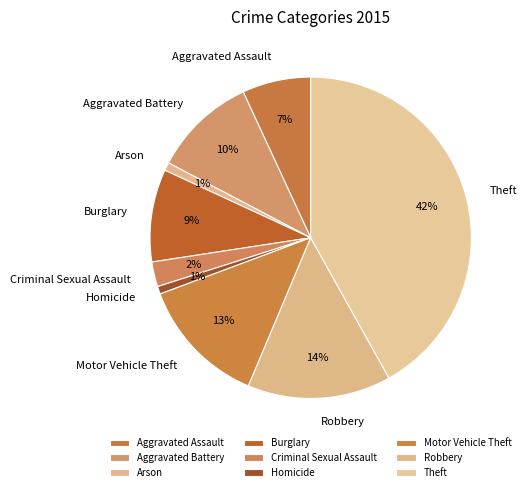

To the nearest percent, what portion does Motor Vehicle Theft represent?

13%